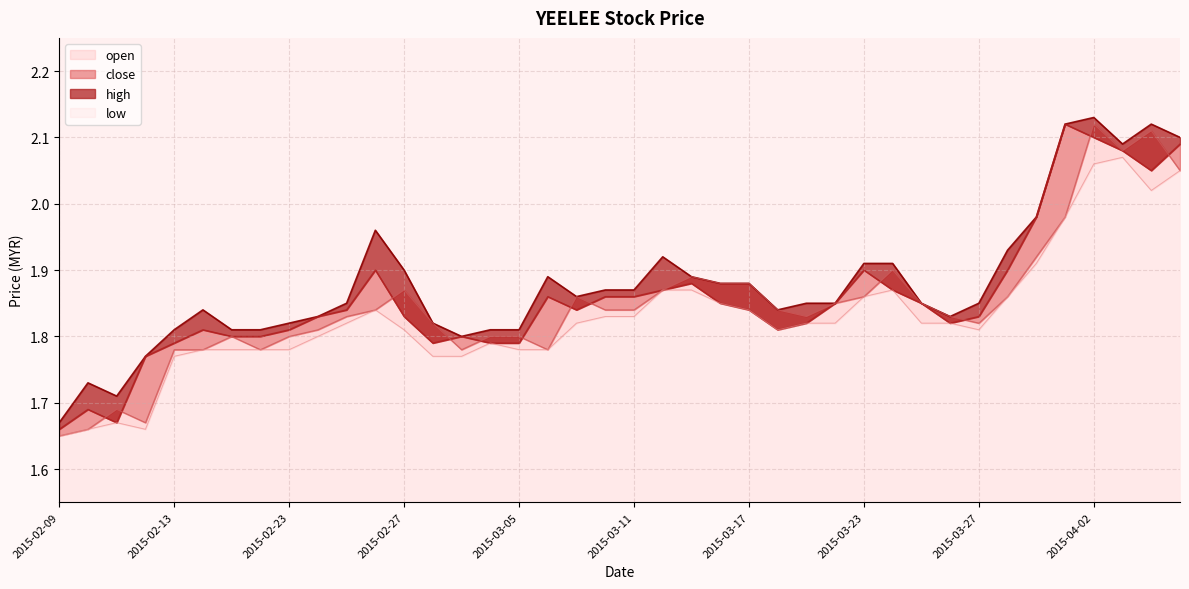

Rank the categories by high value from highest to lowest.

2015-04-02, 2015-04-01, 2015-04-06, 2015-04-07, 2015-04-03, 2015-03-31, 2015-02-26, 2015-03-30, 2015-03-12, 2015-03-23, 2015-03-24, 2015-02-27, 2015-03-06, 2015-03-13, 2015-03-16, 2015-03-17, 2015-03-10, 2015-03-11, 2015-03-09, 2015-02-25, 2015-03-19, 2015-03-20, 2015-03-25, 2015-03-27, 2015-02-16, 2015-03-18, 2015-02-24, 2015-03-26, 2015-02-23, 2015-03-02, 2015-02-13, 2015-02-17, 2015-02-18, 2015-03-04, 2015-03-05, 2015-03-03, 2015-02-12, 2015-02-10, 2015-02-11, 2015-02-09